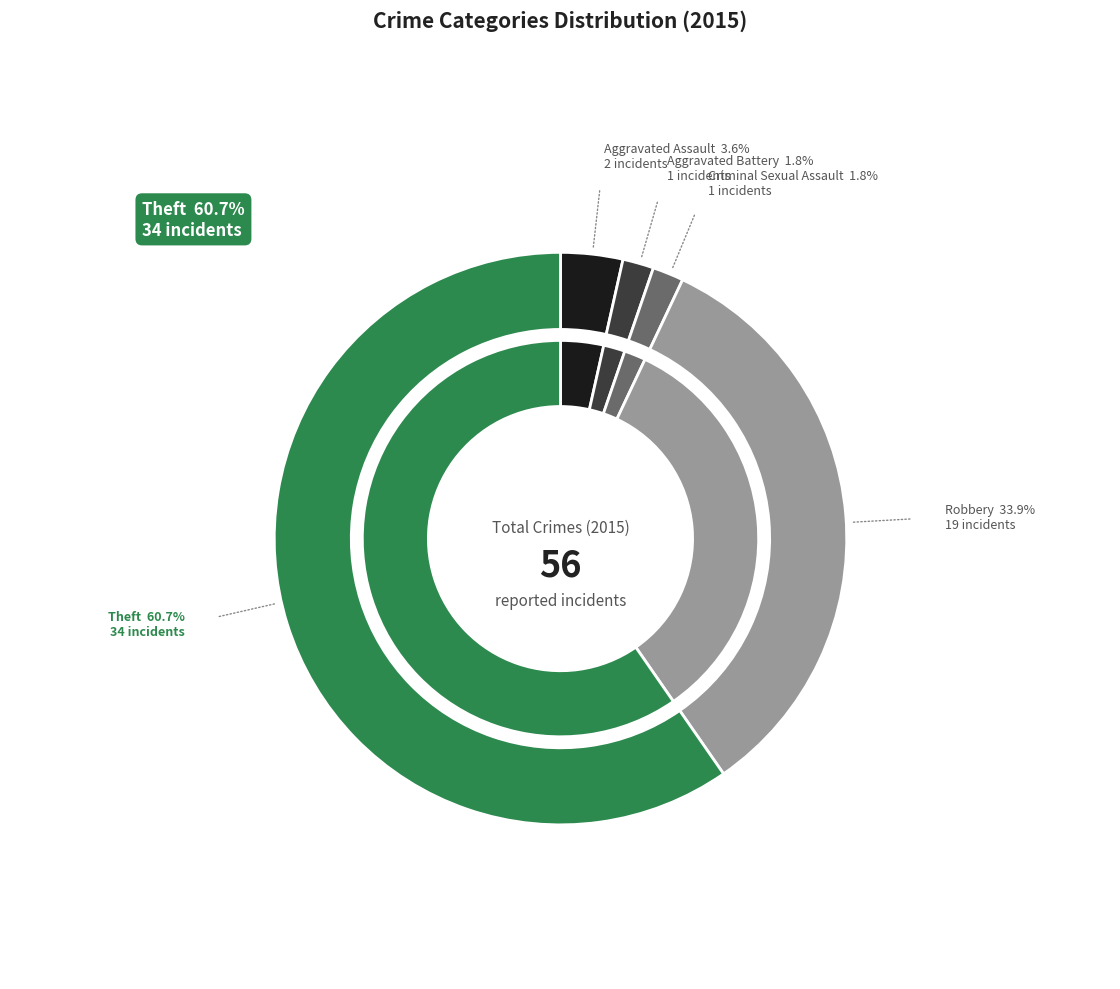

The Robbery slice represents 33% of the pie. True or false?

True